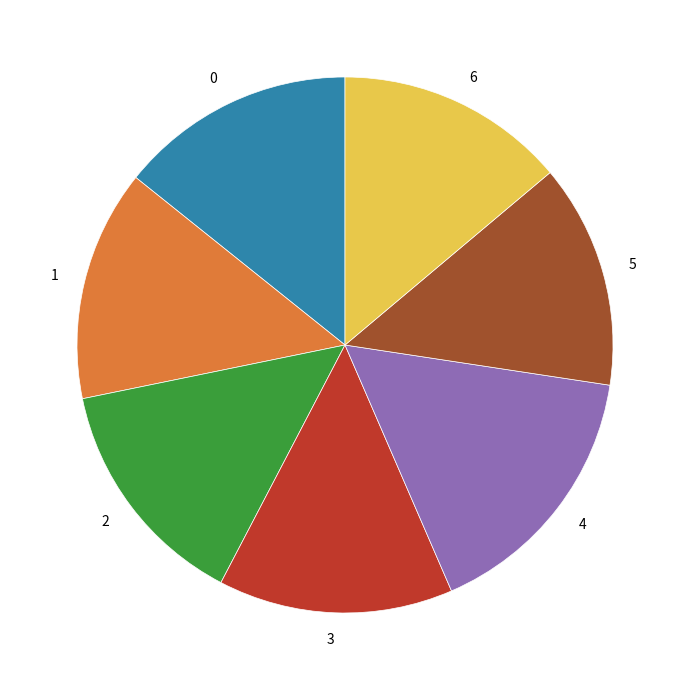

Which slice is the largest?

4